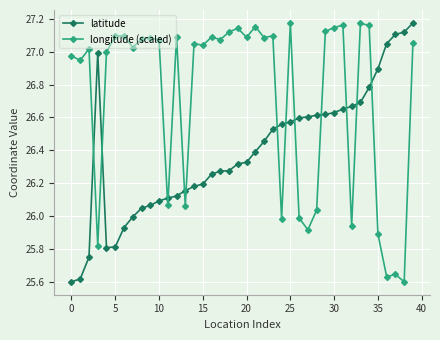

Which series has the largest total across all categories?

longitude (scaled)